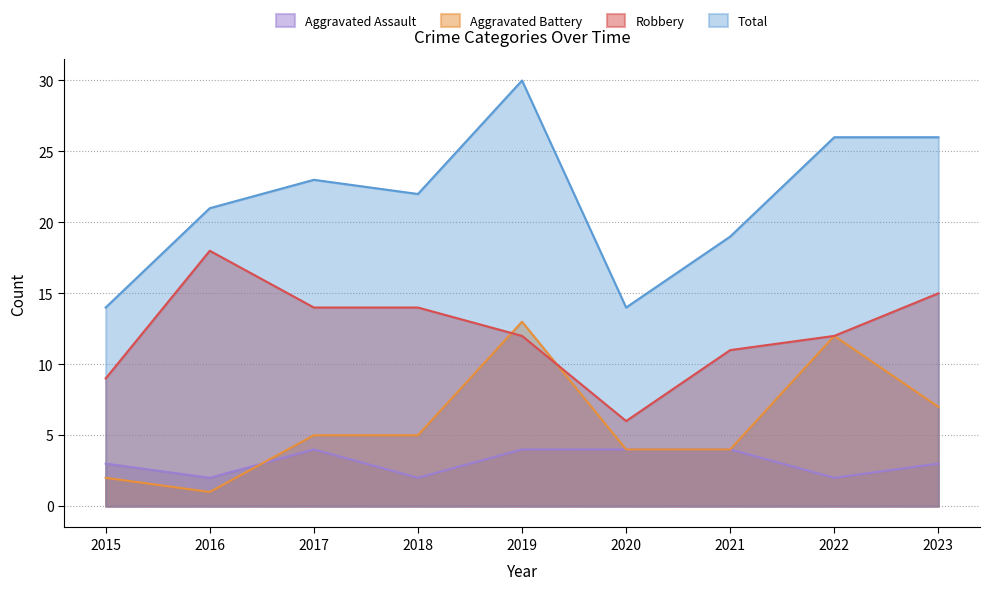

What are all the series names shown in the legend?

Aggravated Assault, Aggravated Battery, Robbery, Total